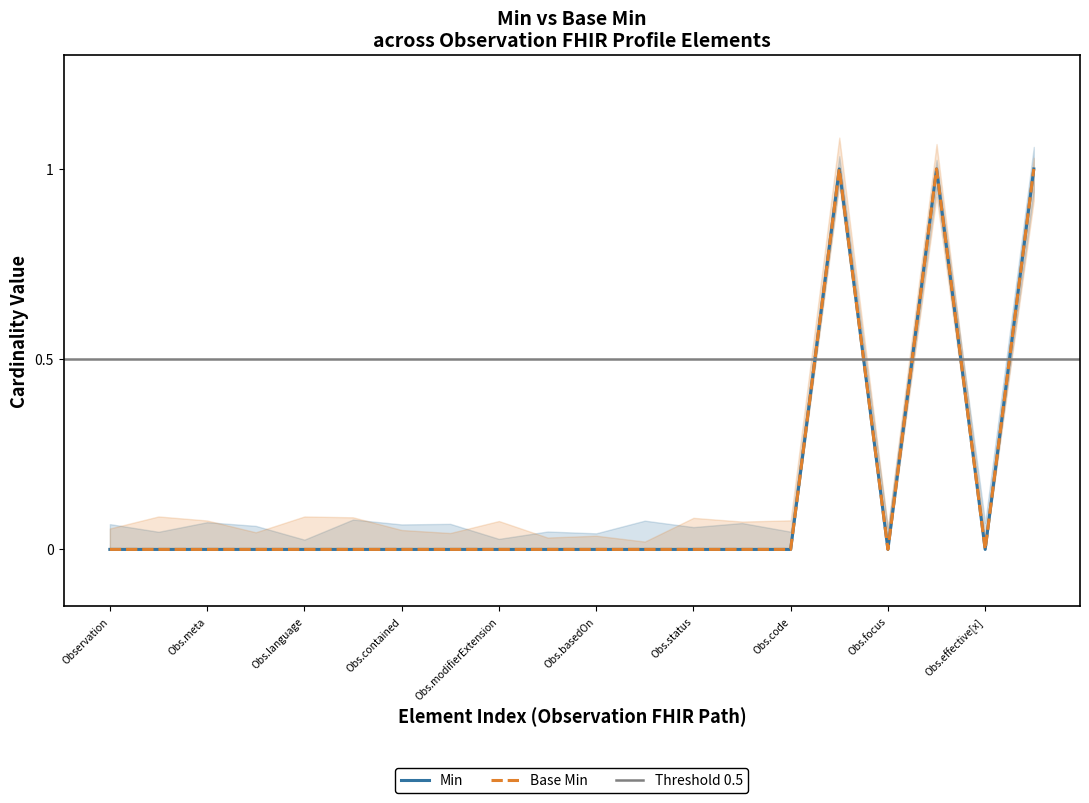

Reading right to left, list all the values displayed in this chart.

Min: 1	0	1	0	1	0	0	0	0	0	0	0	0	0	0	0	0	0	0	0
Base Min: 1	0	1	0	1	0	0	0	0	0	0	0	0	0	0	0	0	0	0	0